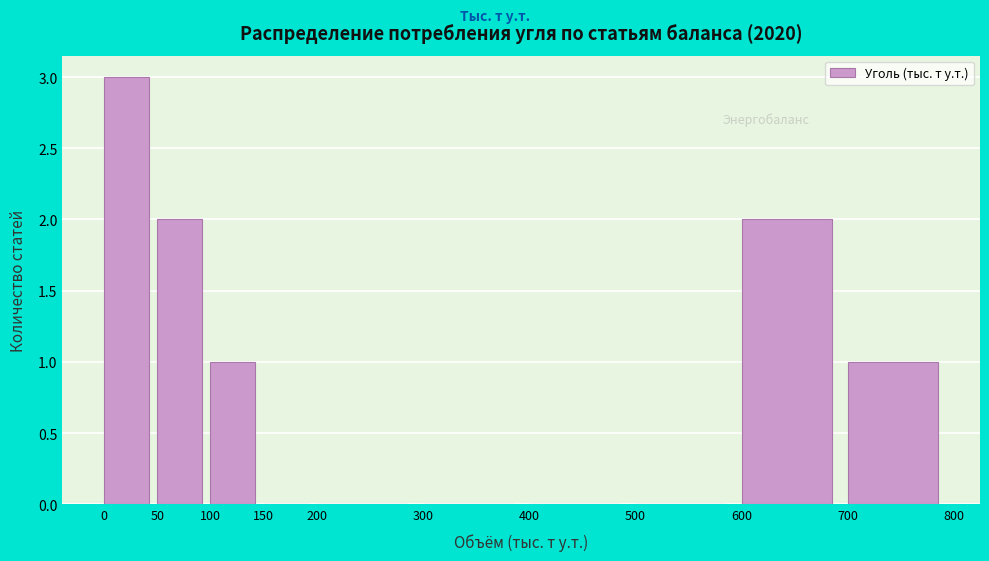

Reading left to right, list every bar in this chart as the range it spans on the x-axis followed by its height. The values are not printed on the chart, so give them approximately, as read against the axis.

0 to 50: 3
50 to 100: 2
100 to 150: 1
150 to 200: 0
200 to 300: 0
300 to 400: 0
400 to 500: 0
500 to 600: 0
600 to 700: 2
700 to 800: 1